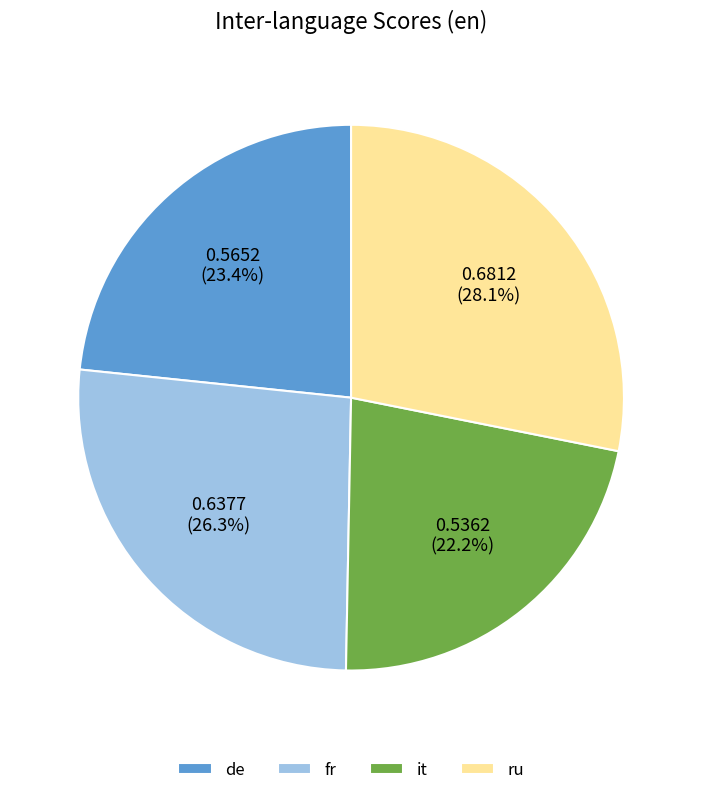

To the nearest percent, what percentage of the pie is fr?

26%